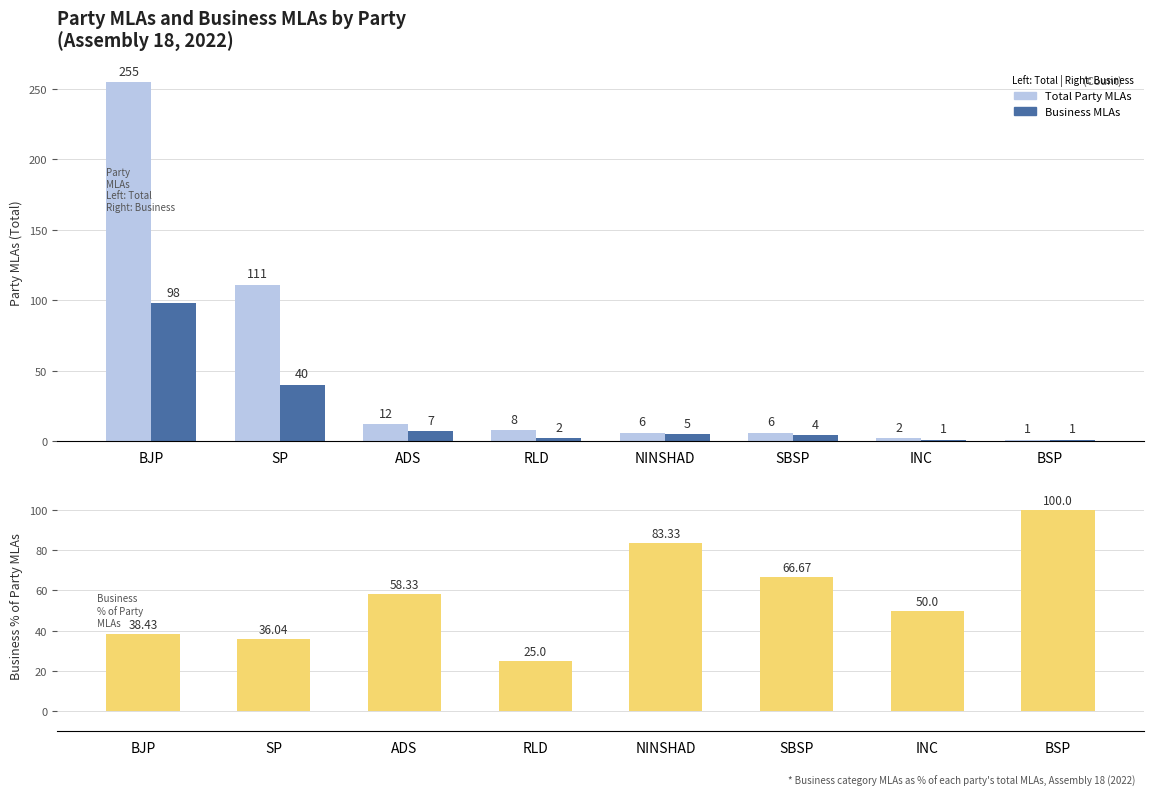

Rank the series at INC from highest to lowest value.

Business % of Party MLAs, Party MLAs (Total), Business MLAs